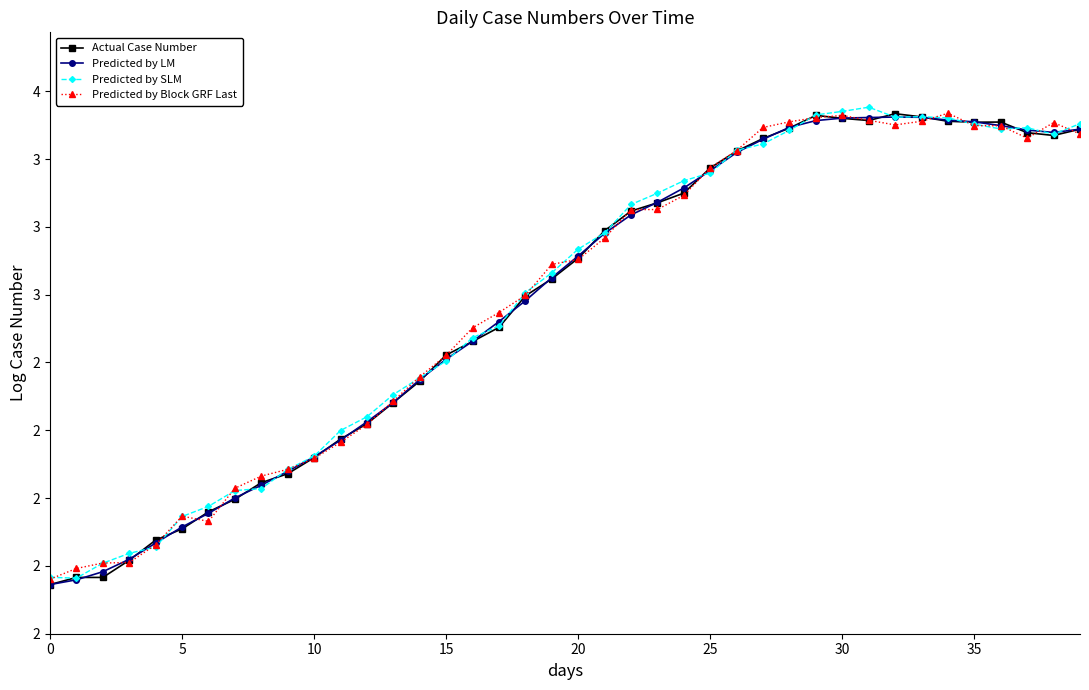

What are all the series names shown in the legend?

Actual Case Number, Predicted by LM, Predicted by SLM, Predicted by Block GRF Last